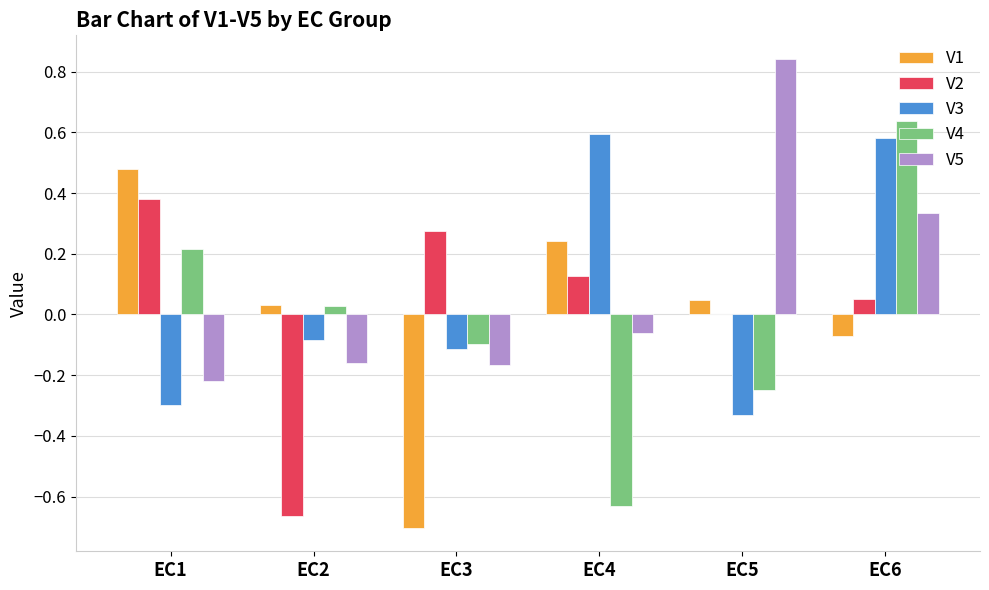

Is it true that V3 equals 0.6 at EC6?

True